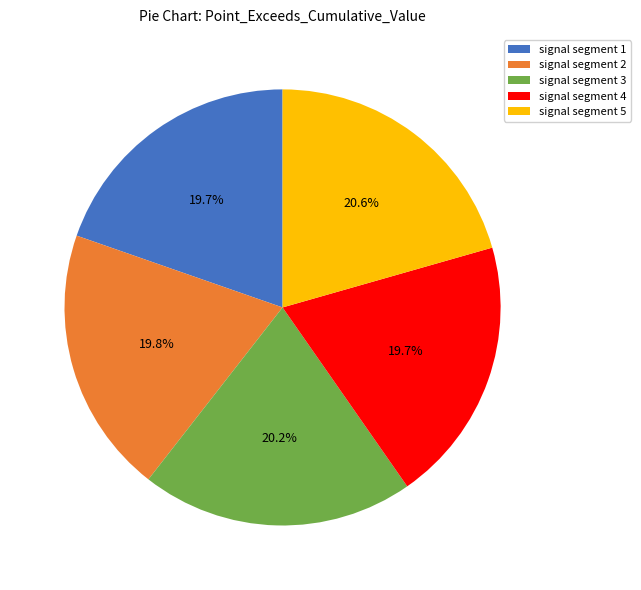

What percentage do signal segment 3 and signal segment 1 together represent?

39.9%